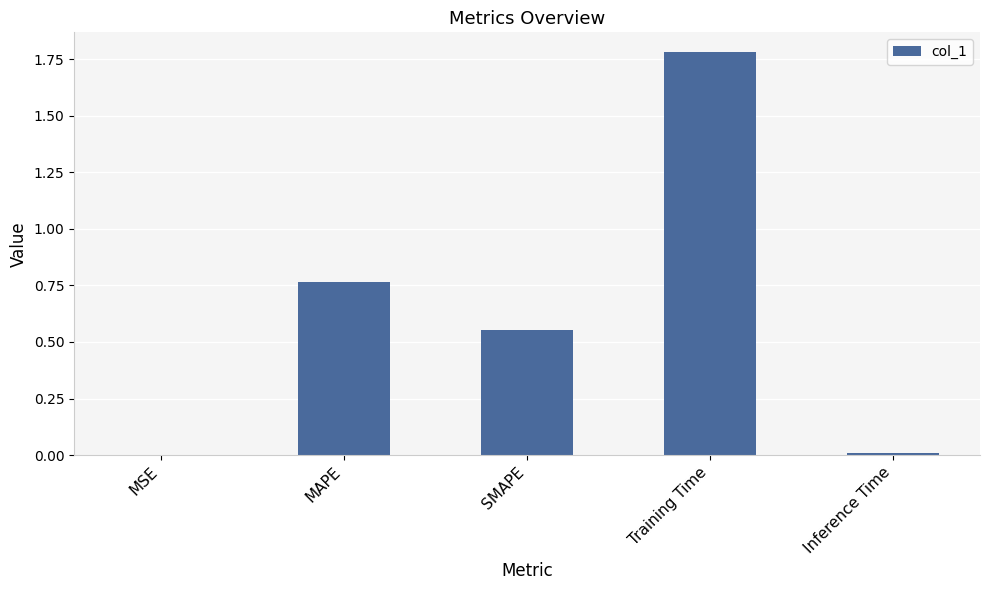

The chart shows a value of 0.0 at Inference Time. True or false?

True